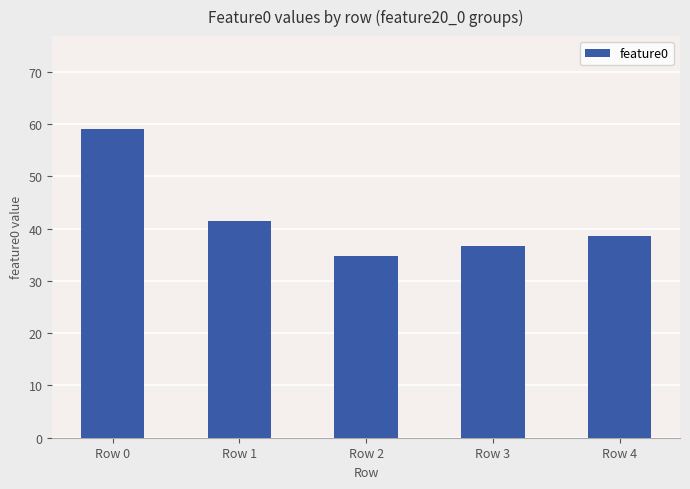

What is the minimum value shown in the chart?

34.8